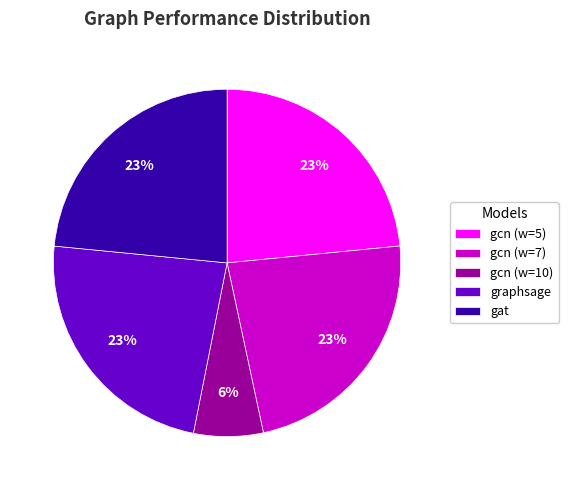

Count the number of slices in the pie.

5